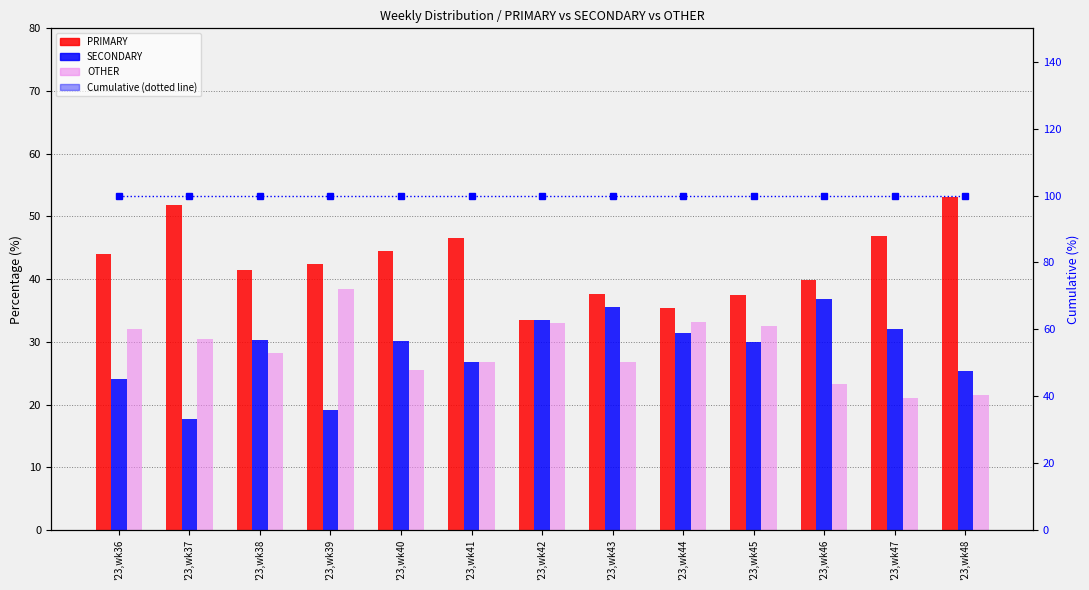

Which series has the largest range (max minus min)?

PRIMARY